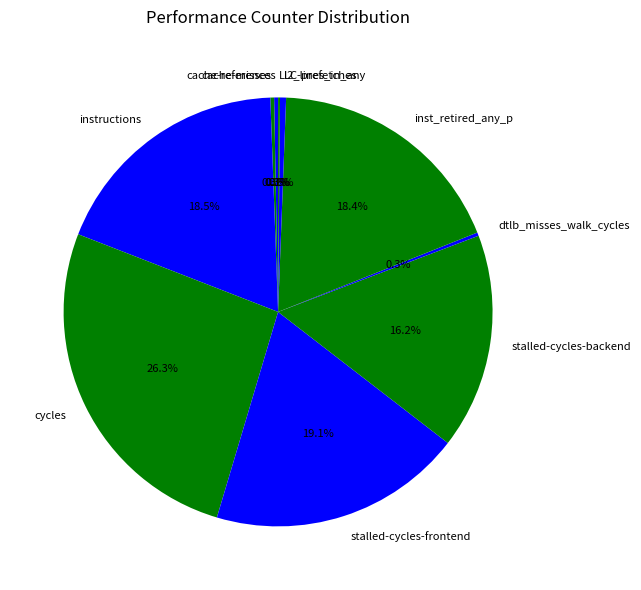

Is stalled-cycles-backend the majority of the pie?

No